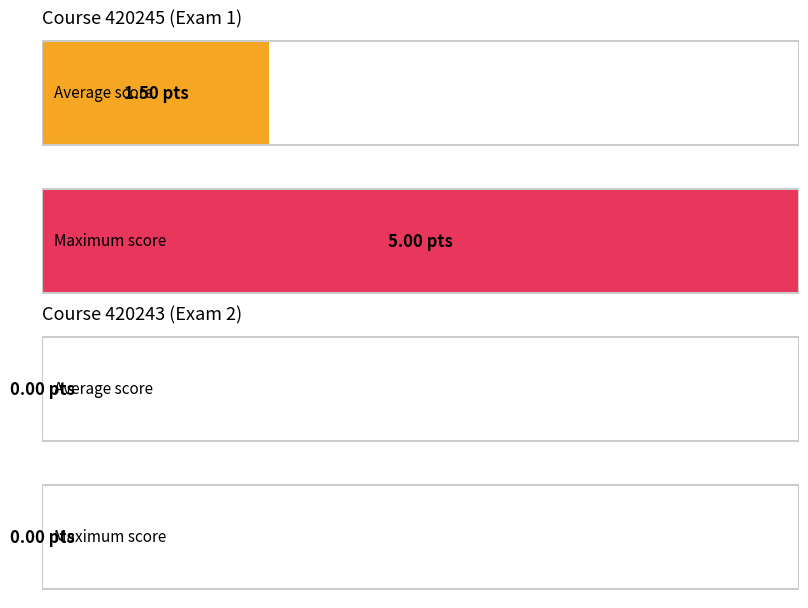

Which series changed the most between Course 420245 and Course 420243?

Max Score